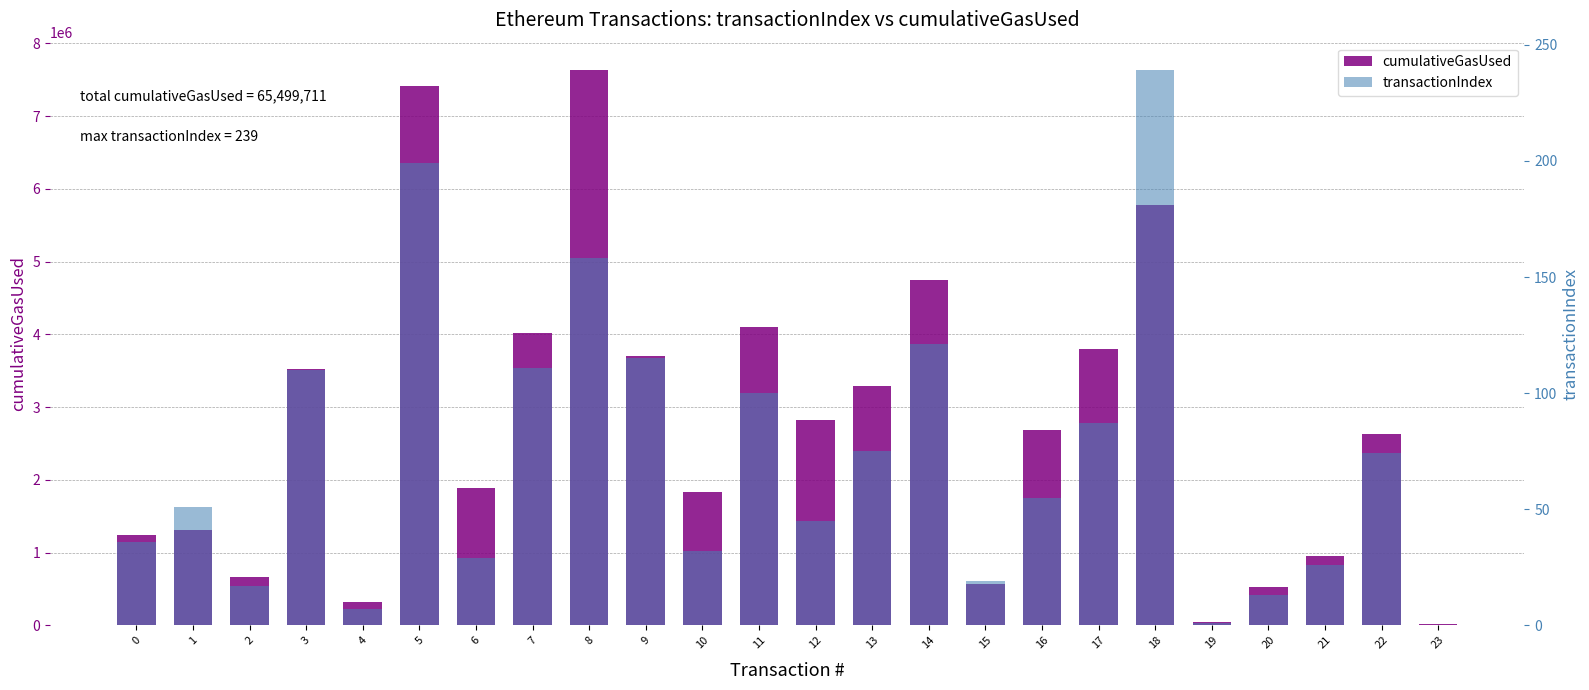

What is the greatest value displayed?

7628713